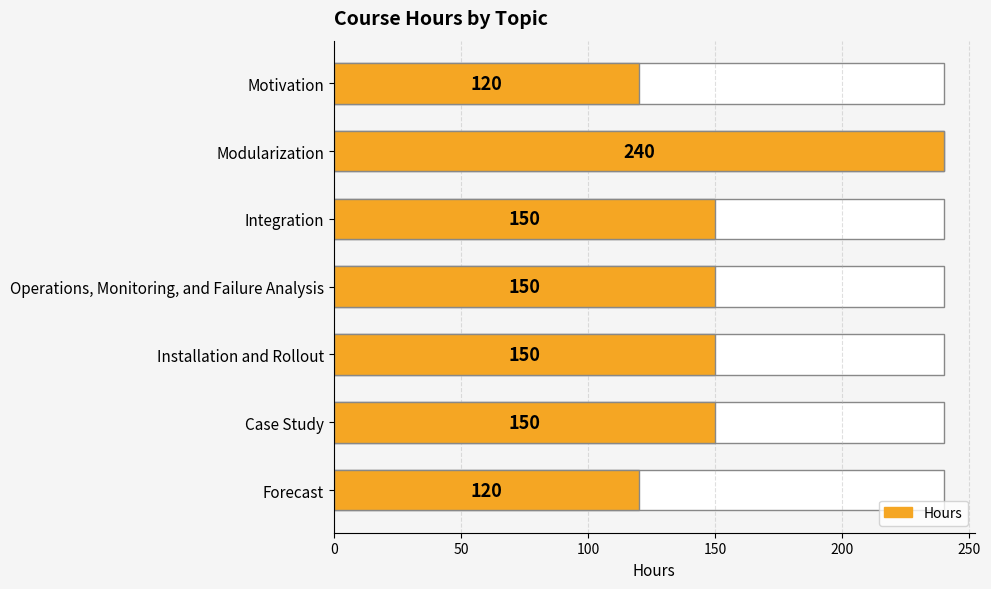

How many values are between 120 and 150?

6